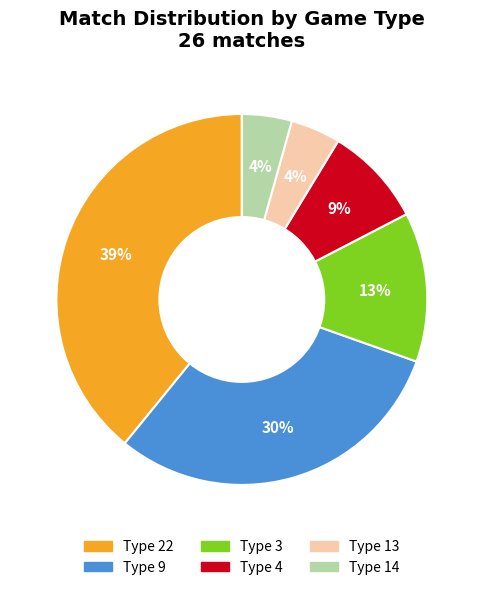

To the nearest percent, what is the average slice percentage?

17%